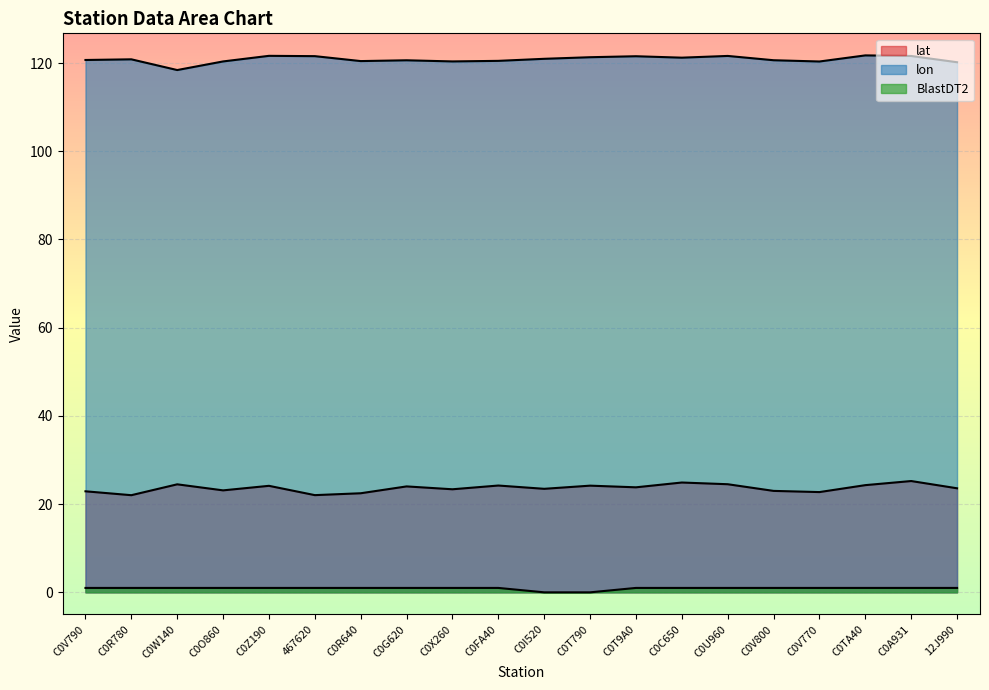

How many series are shown in this chart?

3